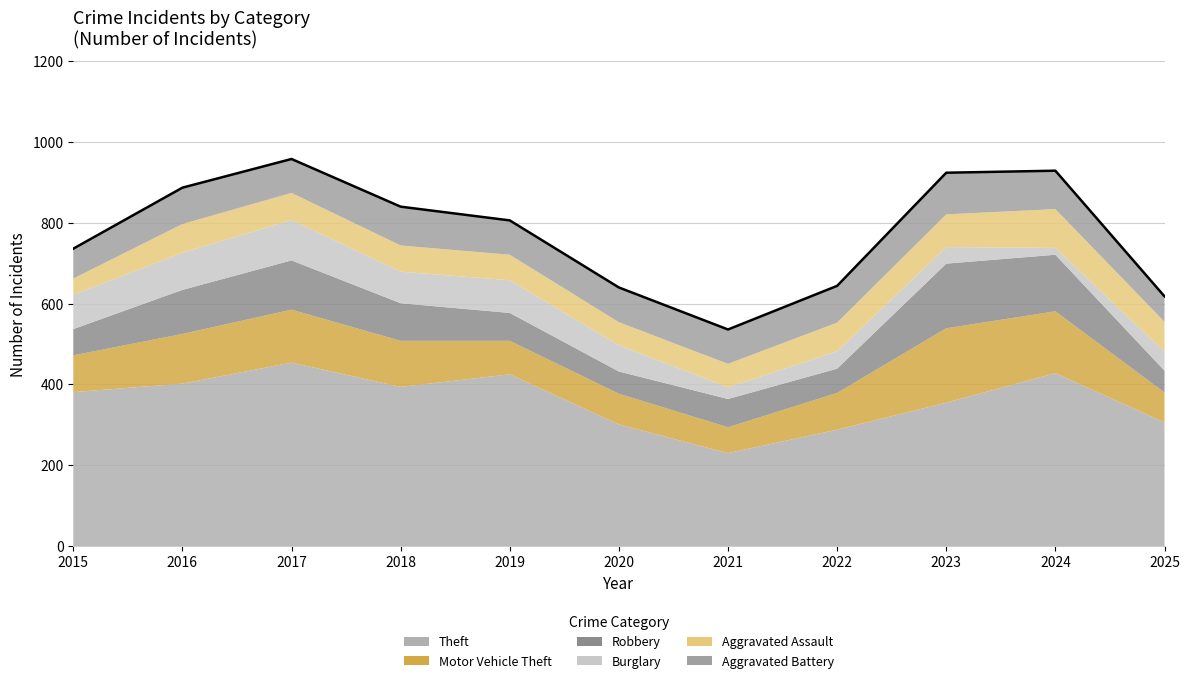

Rank the categories by Robbery value from highest to lowest.

2023, 2024, 2017, 2016, 2018, 2021, 2019, 2015, 2022, 2020, 2025